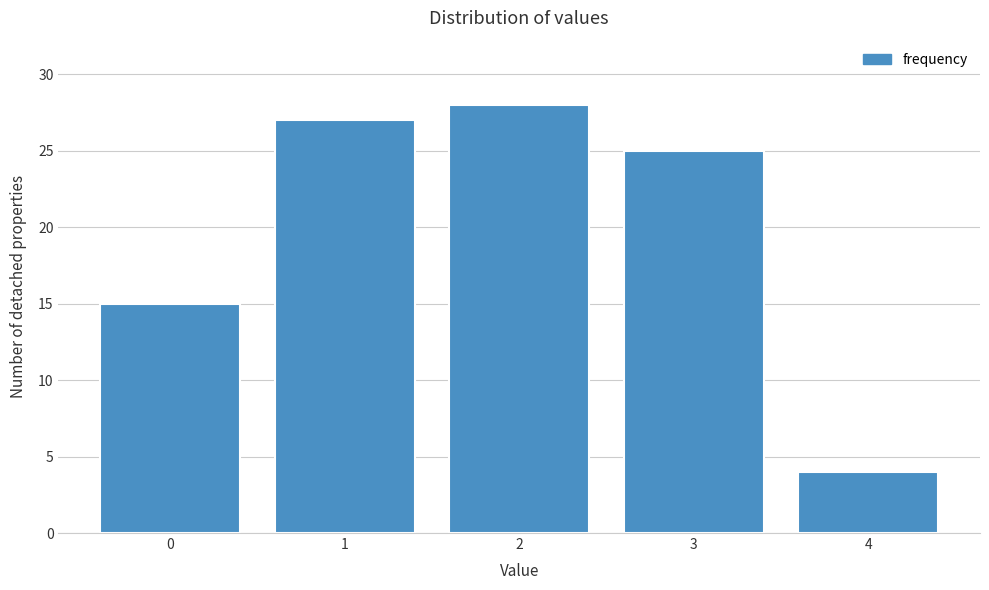

Reading right to left, transcribe all the data shown in this chart.

4	25	28	27	15